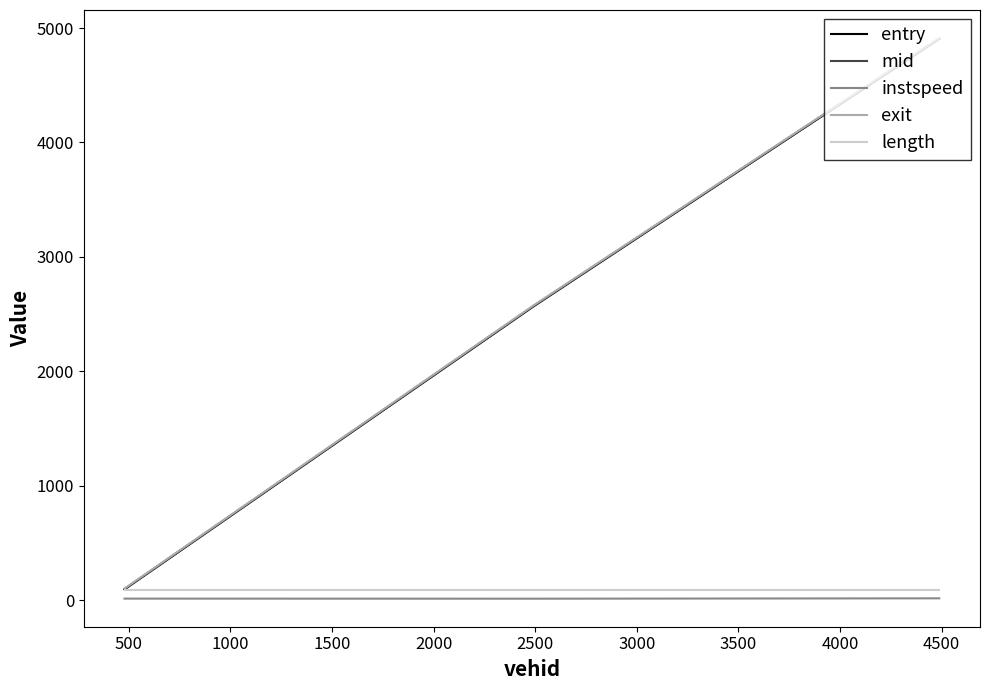

What is the maximum value for entry?

4906.0